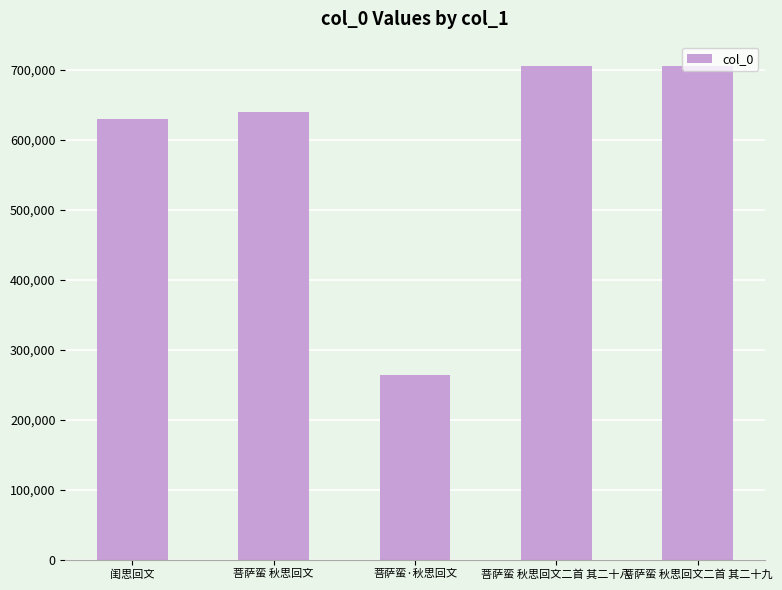

The chart shows a value of 345657 at 菩萨蛮 秋思回文二首 其二十九. True or false?

False